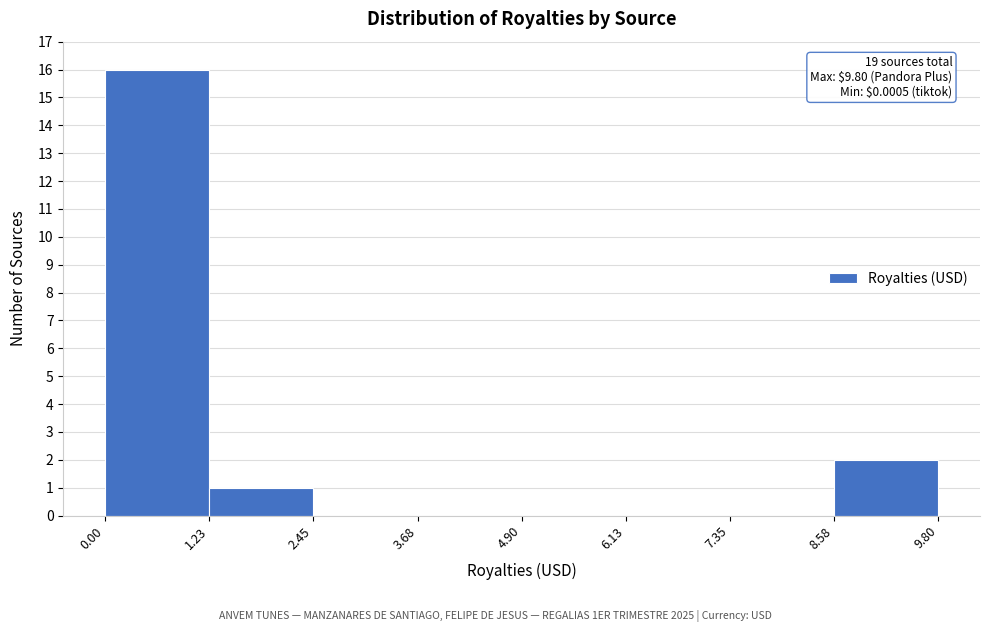

Which range on the x-axis has the tallest bar?

0.00 to 1.23